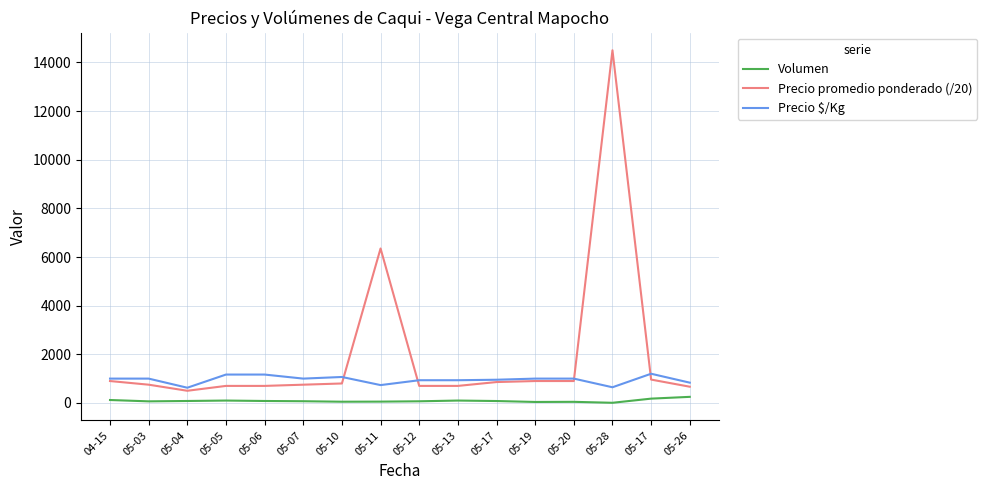

Does the chart display data point markers on the line(s)?

No